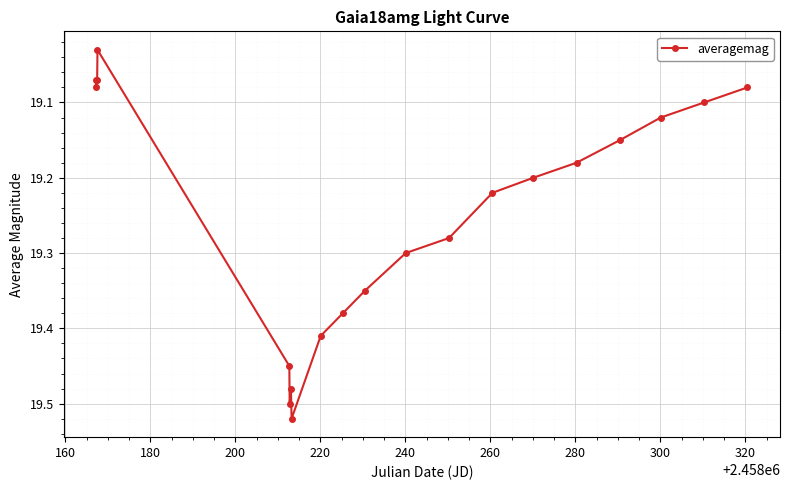

True or false: there are more than 0 points higher than both neighbors.

True